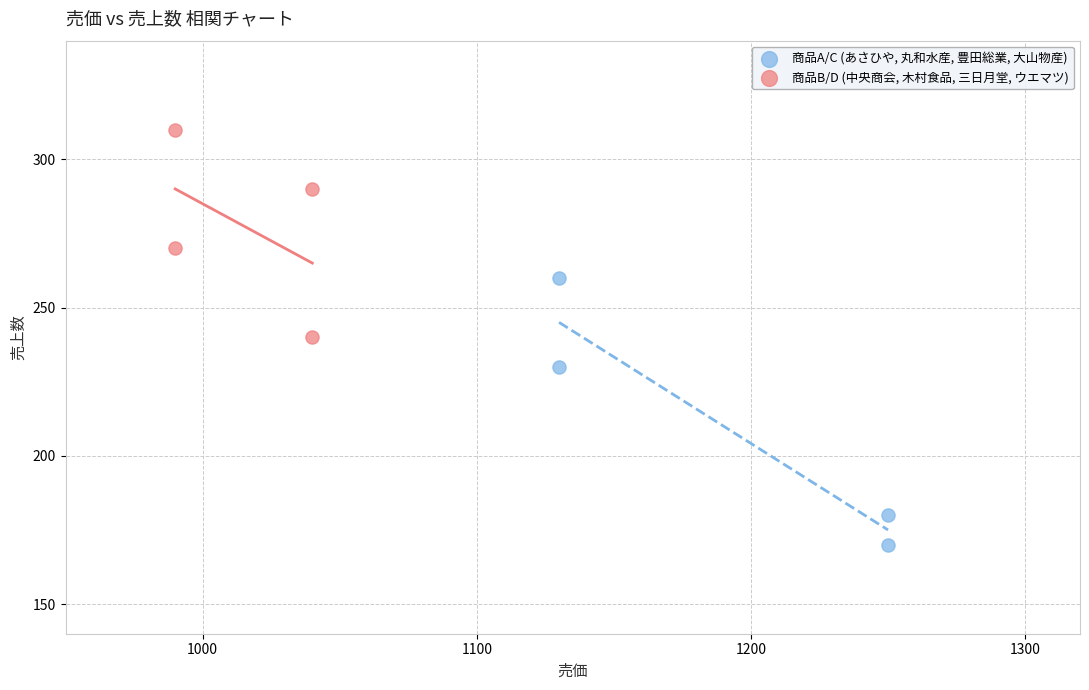

Which series has the widest spread of Y values?

商品A/C (あさひや, 丸和水産, 豊田総業, 大山物産)